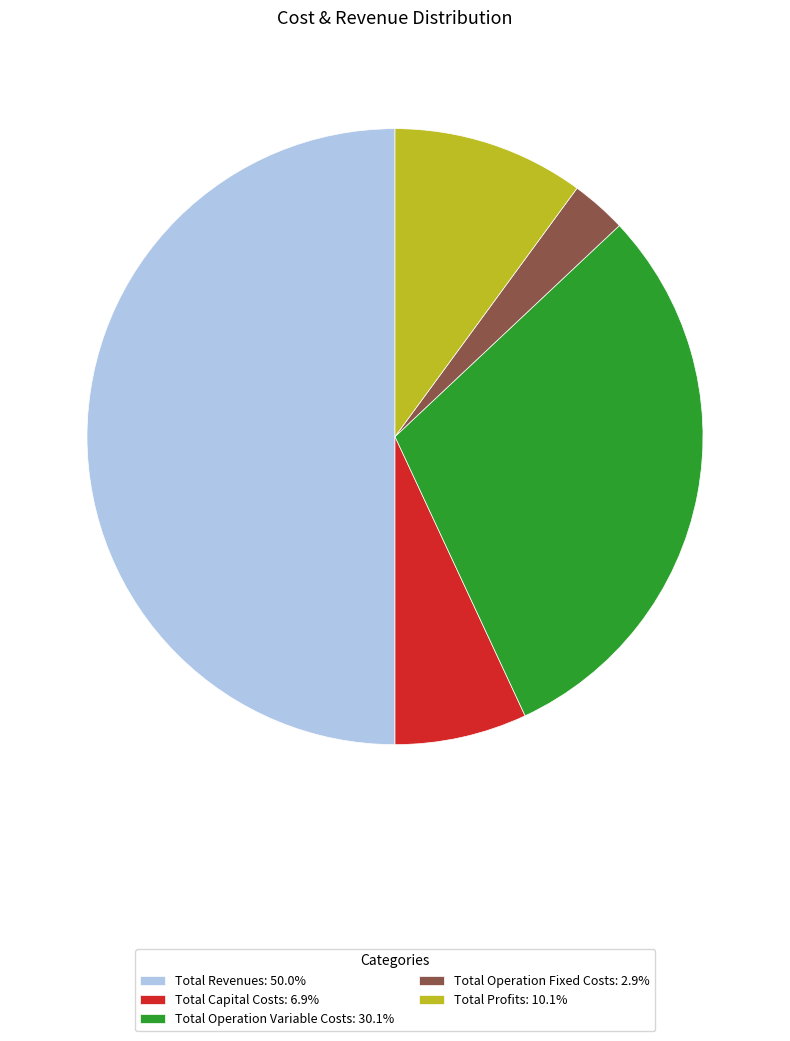

Is Total Operation Fixed Costs: 2.9% the majority of the pie?

No